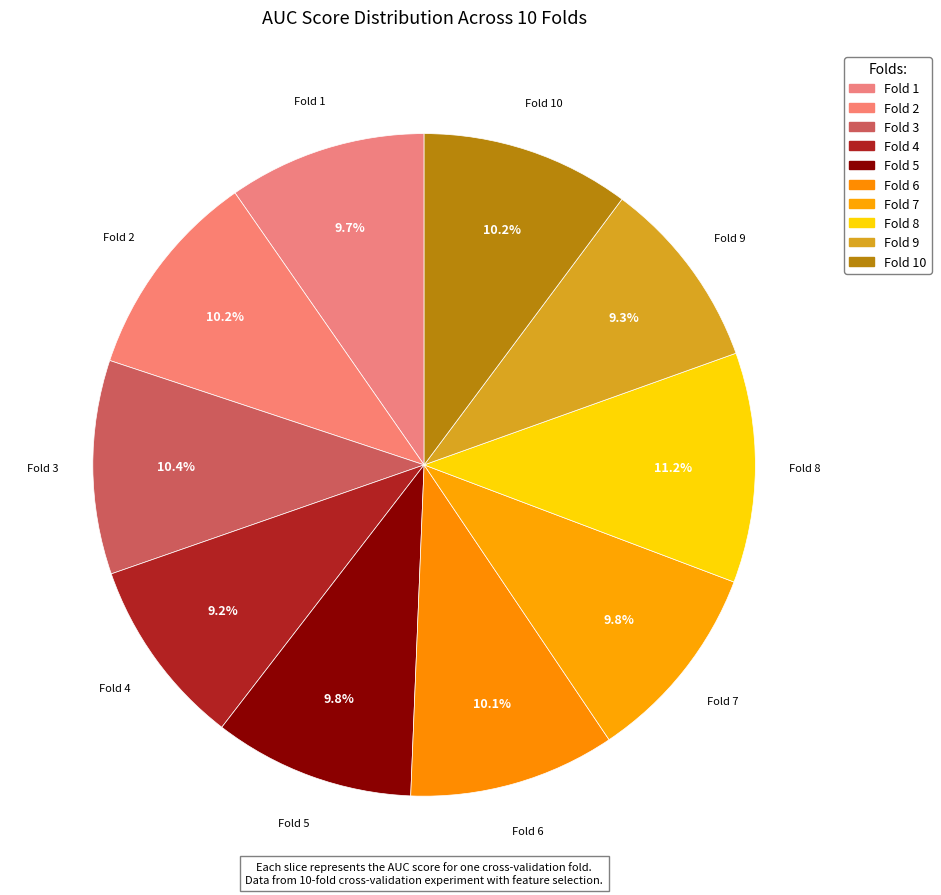

Does any single category account for the majority?

No